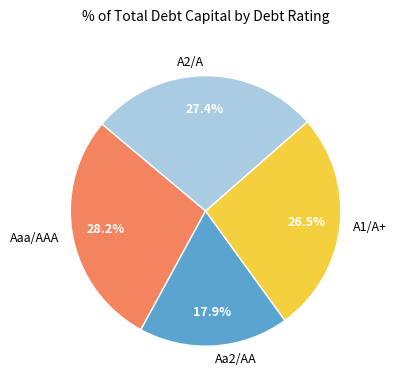

What is the largest slice in the pie chart?

Aaa/AAA